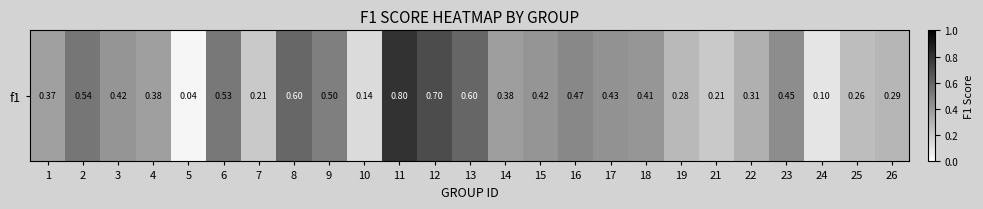

What is the sum of the values at 19 and 5?

0.3